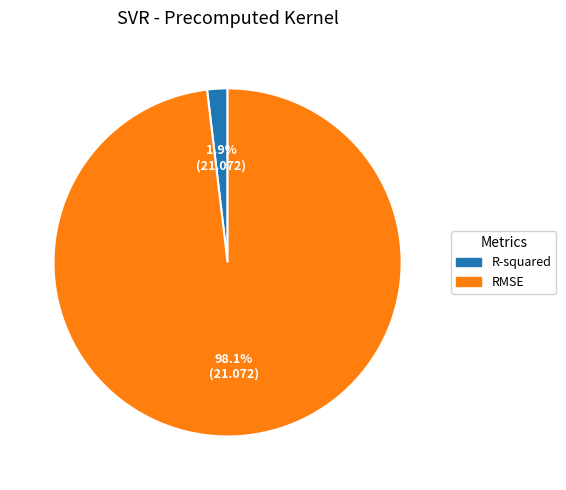

To the nearest percent, what is the difference between the largest and smallest slice percentages?

96%